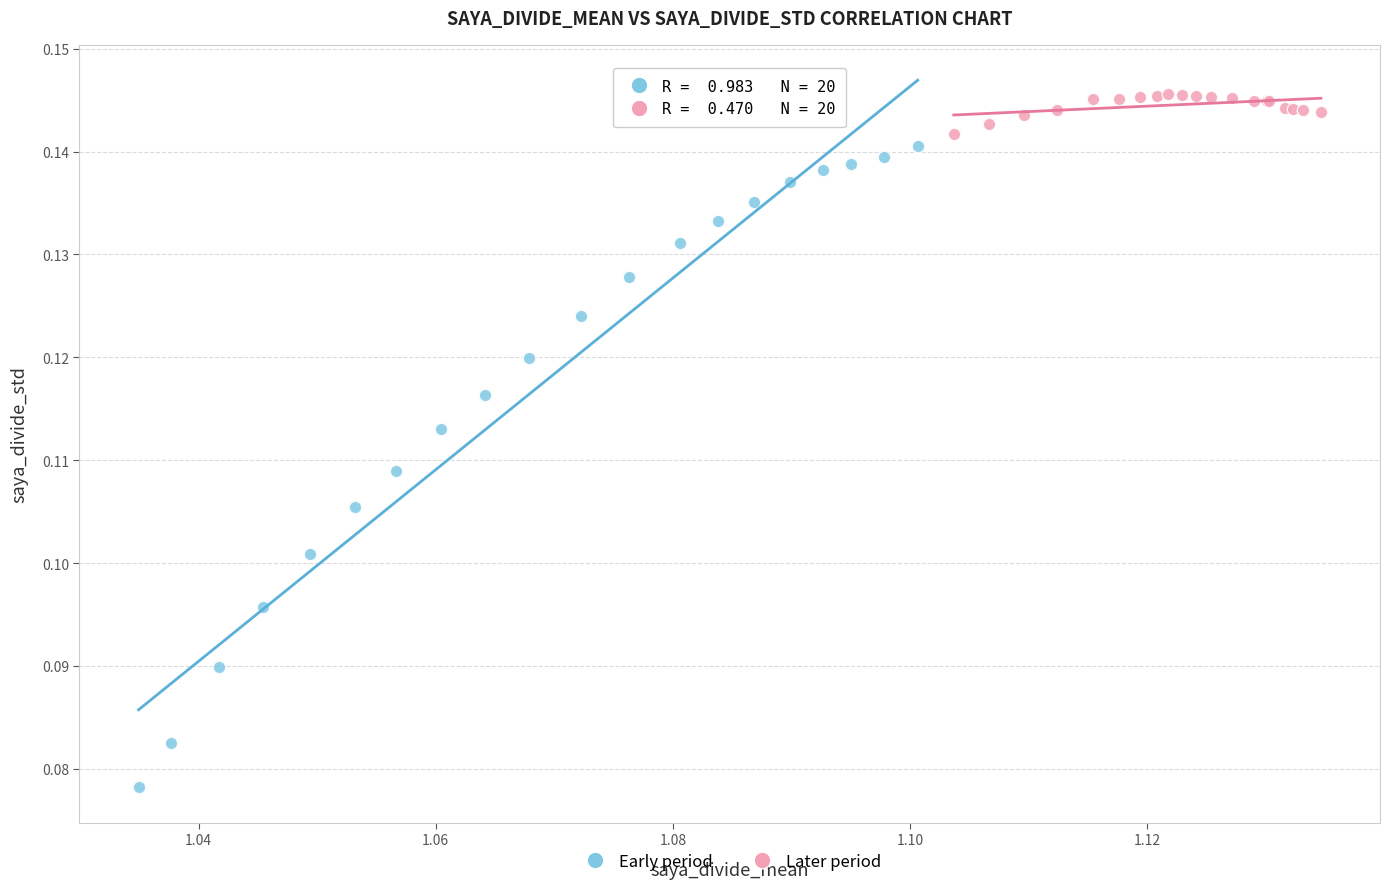

Which series contains the highest Y value?

Later period